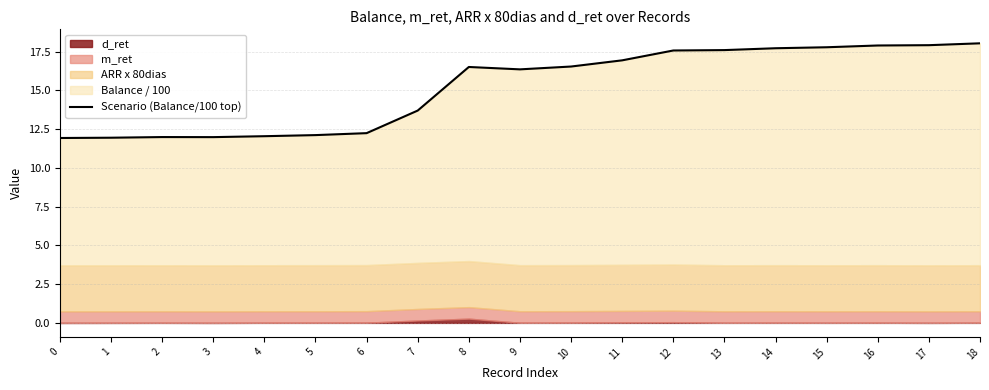

Rank the categories by value from highest to lowest.

18, 17, 16, 15, 14, 13, 12, 11, 10, 8, 9, 7, 6, 5, 4, 2, 3, 1, 0